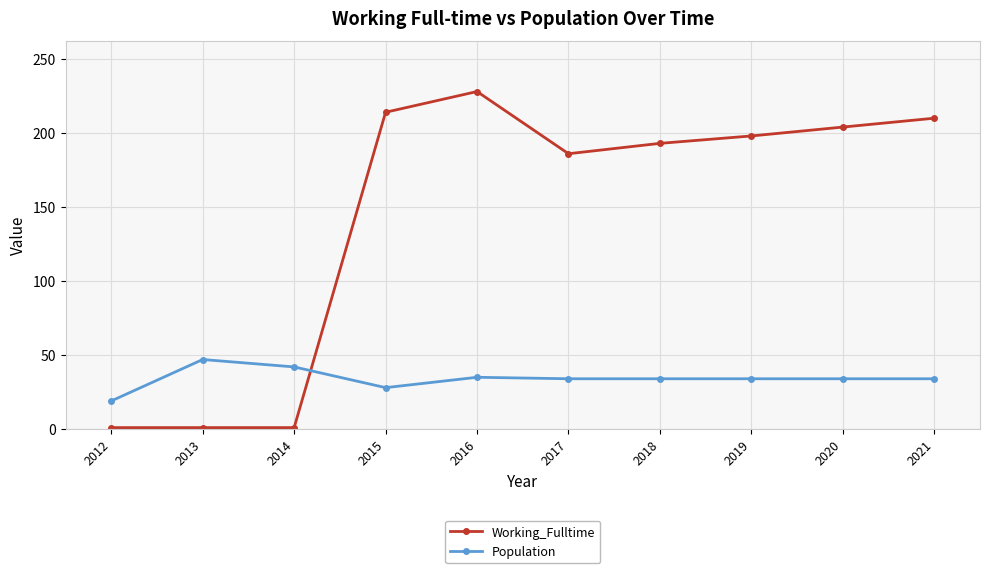

True or false: Working_Fulltime and Population cross at least once.

True